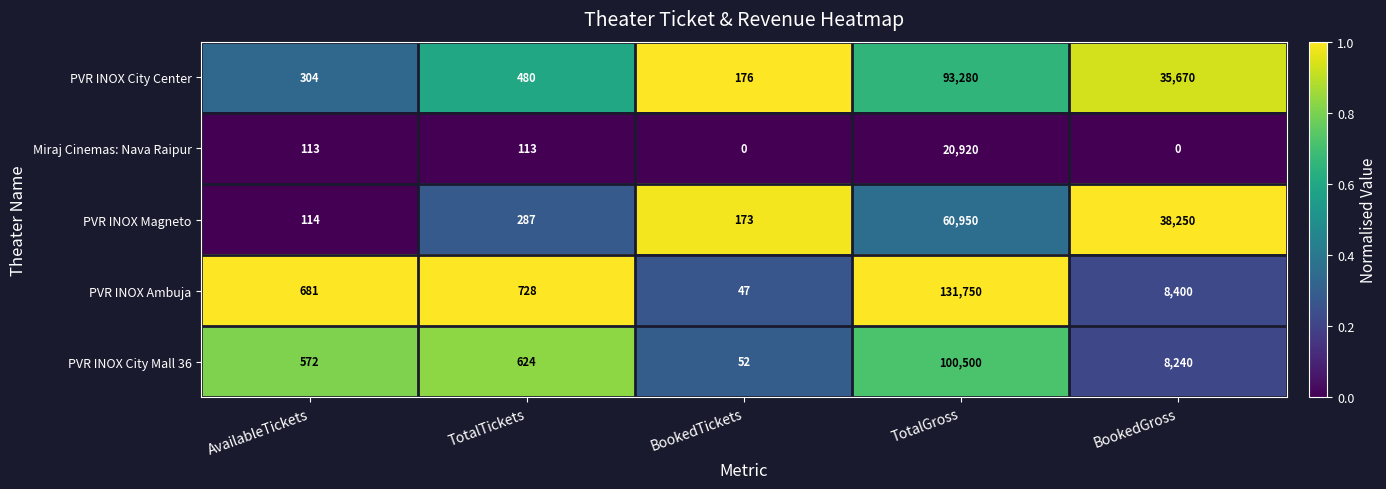

What is the total value across all series at AvailableTickets?

1784